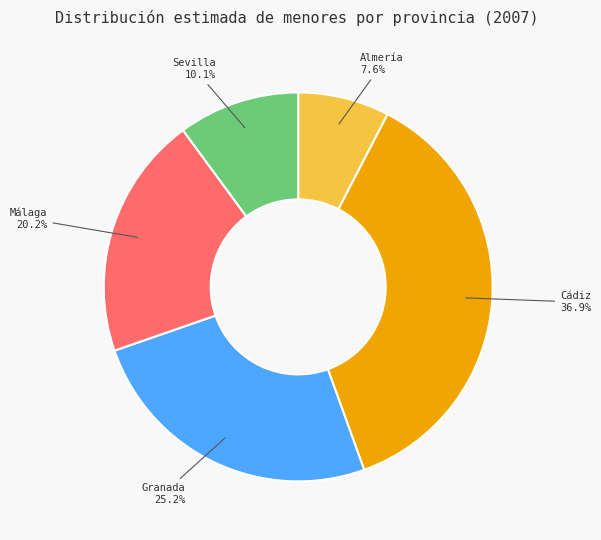

To the nearest percent, what is the average slice percentage?

20%